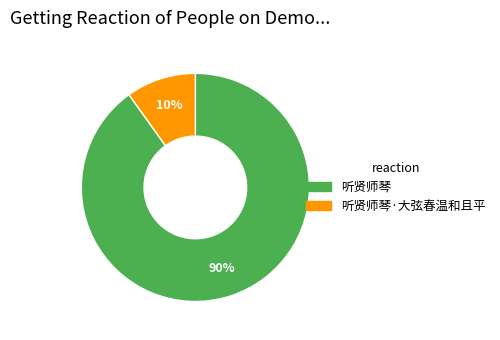

Is there a majority slice in this chart?

Yes